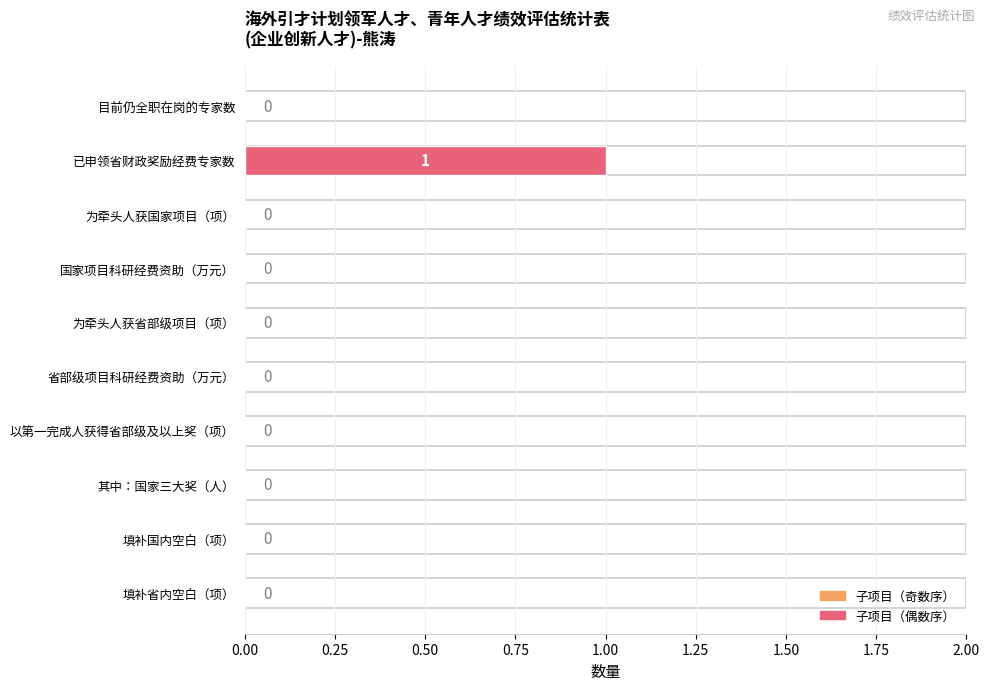

What position from the left is 填补国内空白（项）?

9